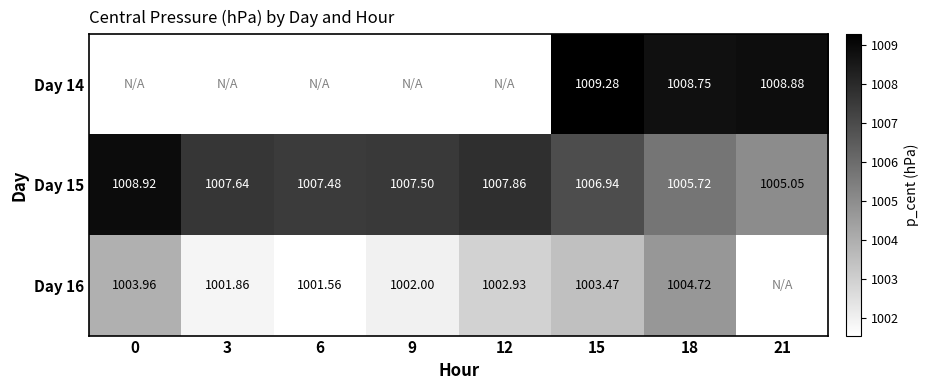

At 12, list the series in order from smallest to largest.

Day 16, Day 14, Day 15